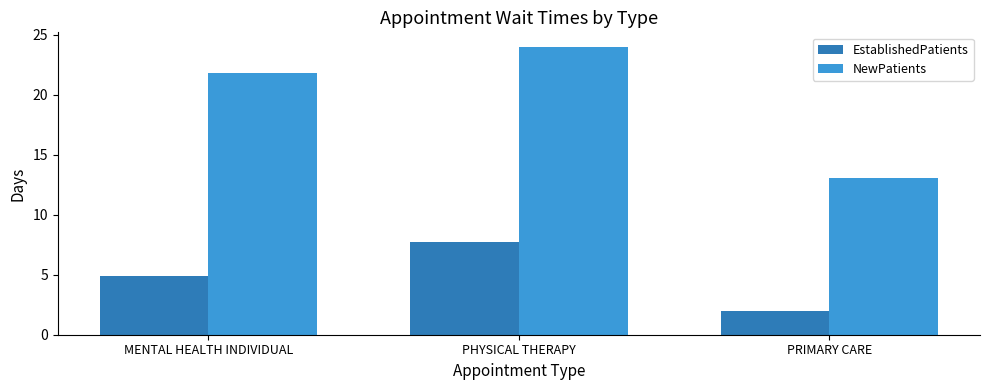

The EstablishedPatients series shows 3.4 at PRIMARY CARE. True or false?

False